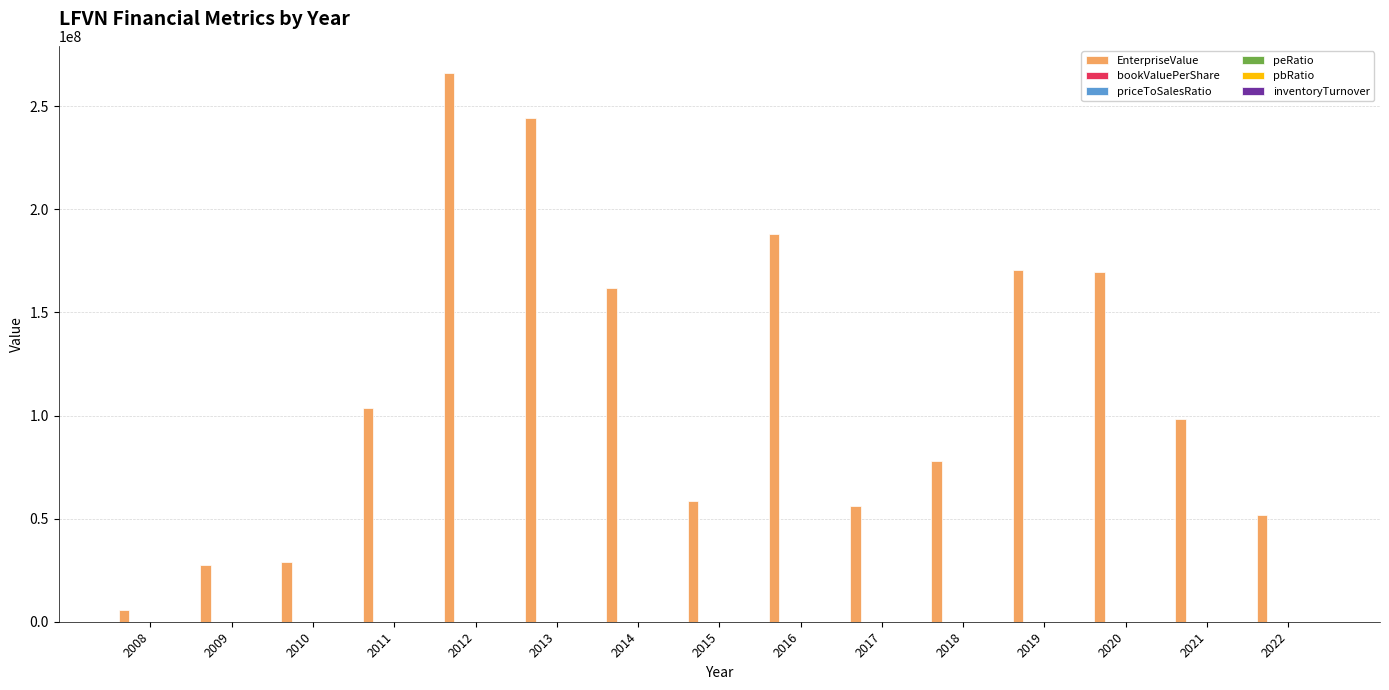

The value of EnterpriseValue at 2011 is 103823143.0. True or false?

True